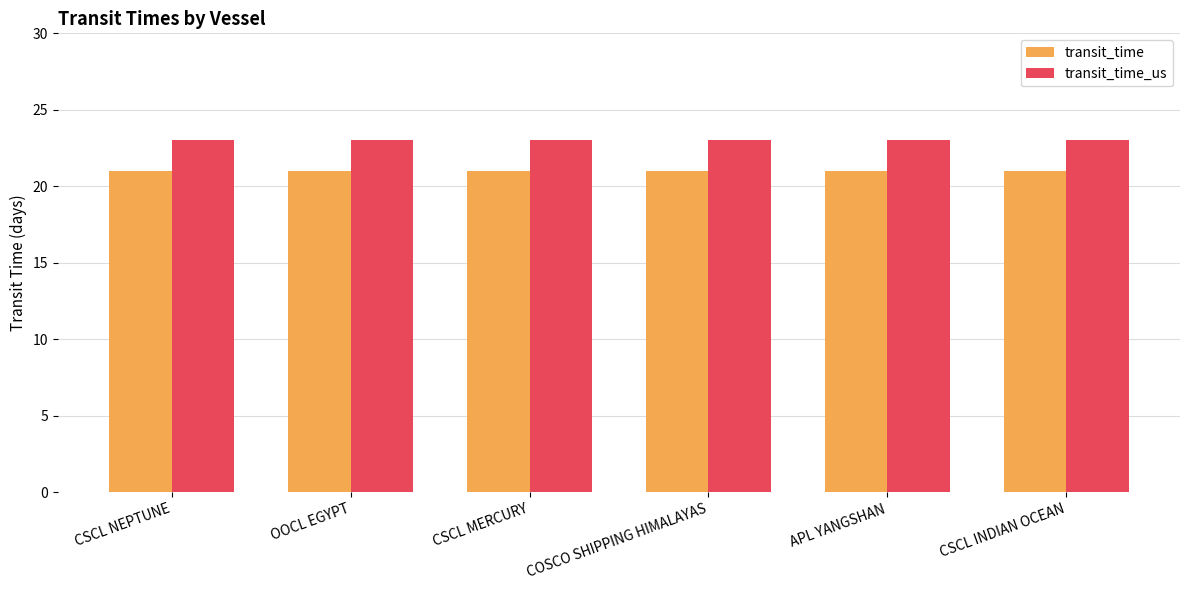

List the series in order of their peak value, lowest first.

transit_time, transit_time_us